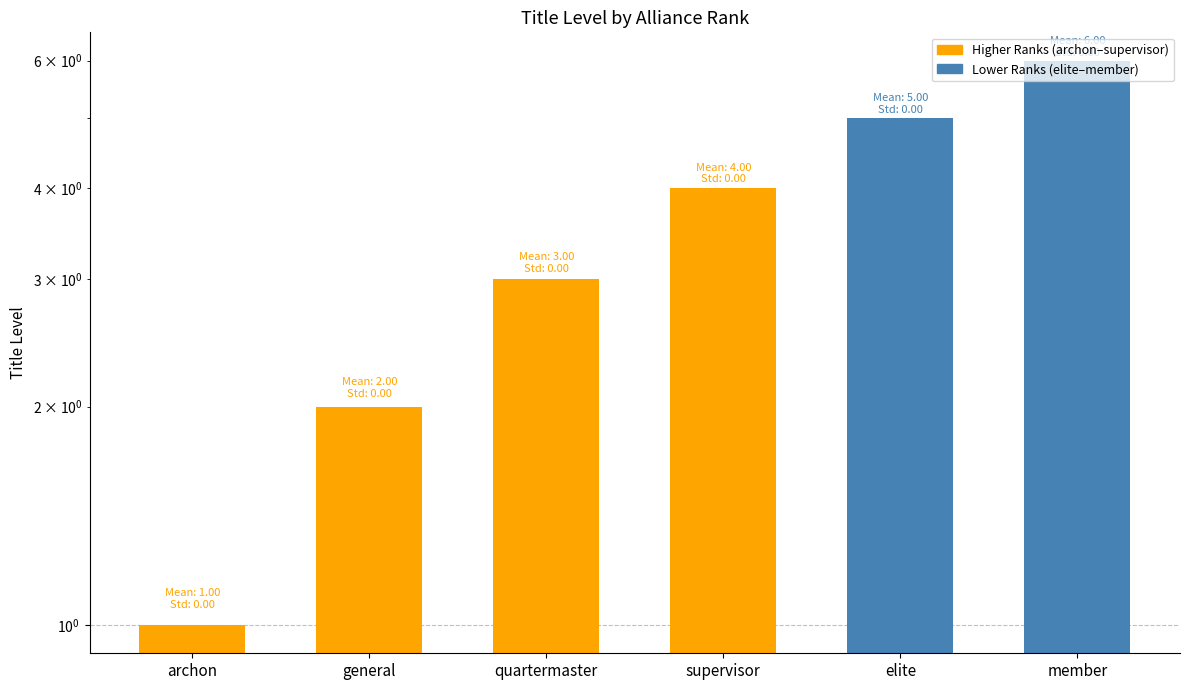

What is the difference between the second highest and second lowest values?

3